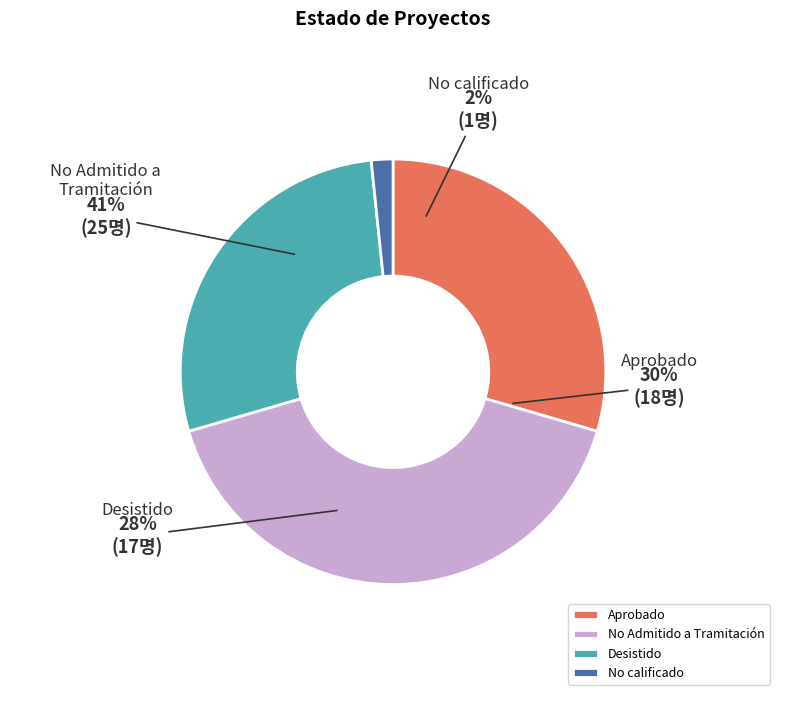

Is No Admitido a Tramitación the majority of the pie?

No